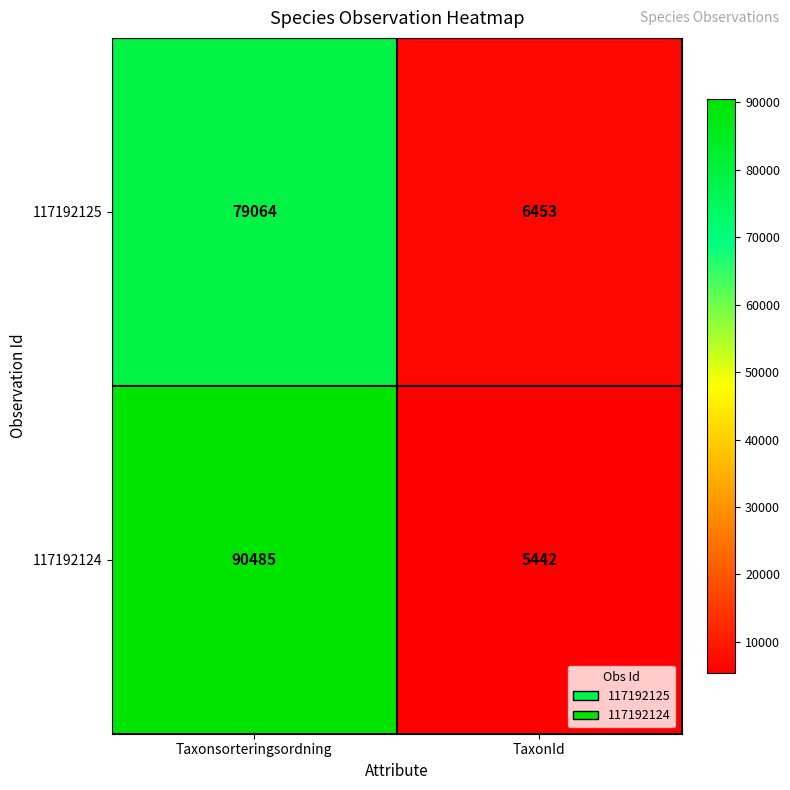

What is the approximate value of 117192125 at Taxonsorteringsordning?

79064